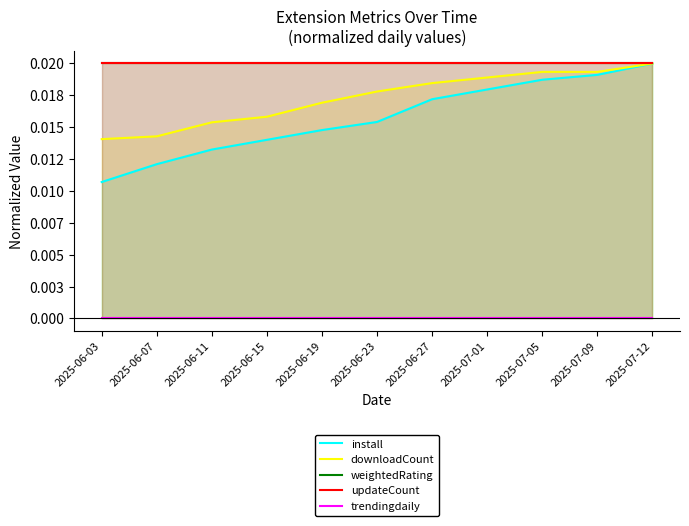

True or false: weightedRating has a value of 0.0 at 2025-06-19.

False